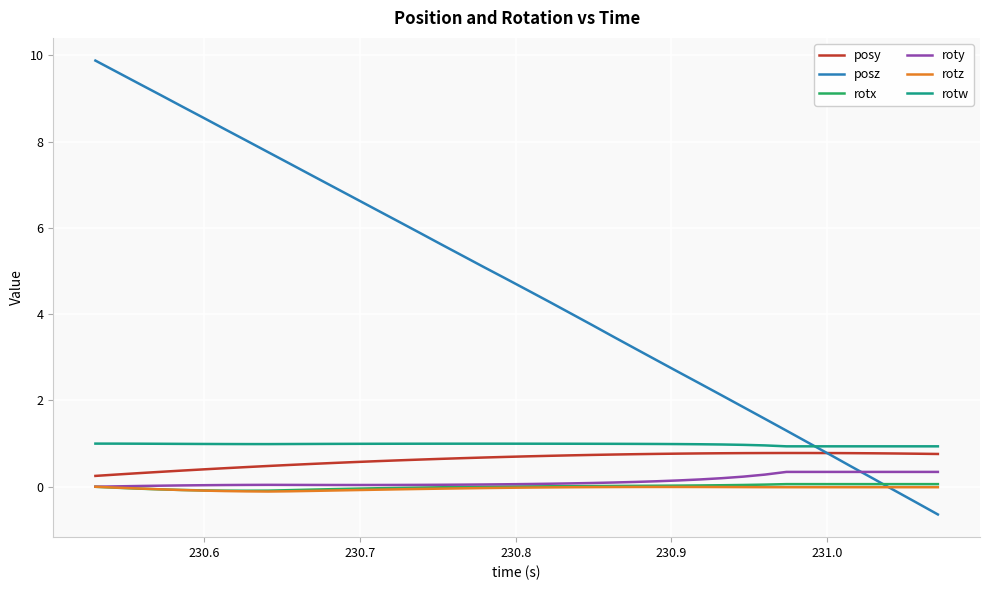

Which series has the widest spread of values?

posz